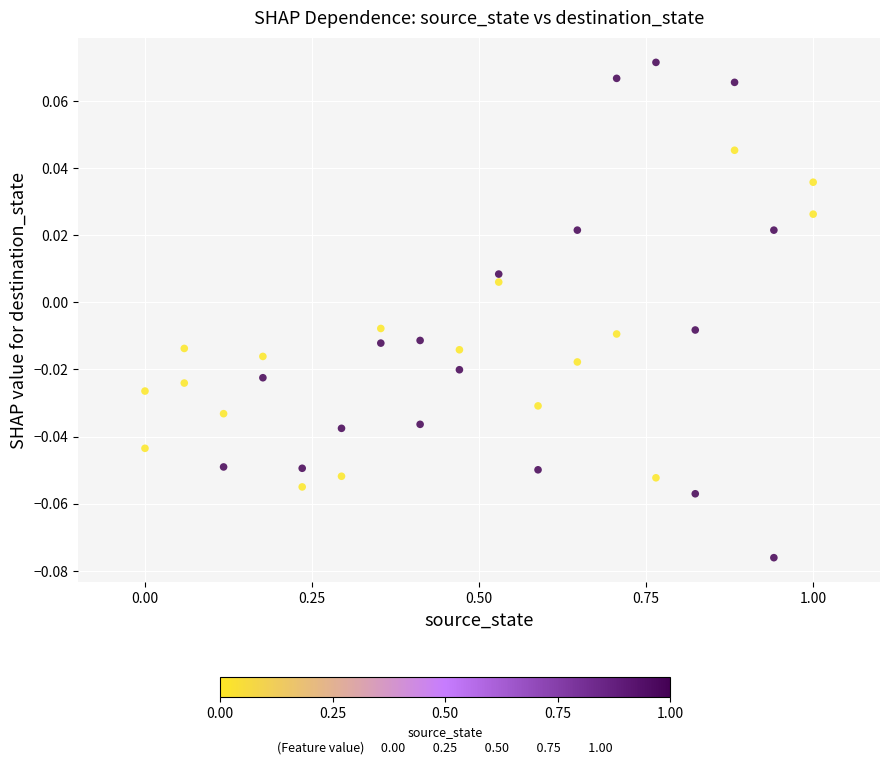

What is the range of X values (max minus min)?

1.0